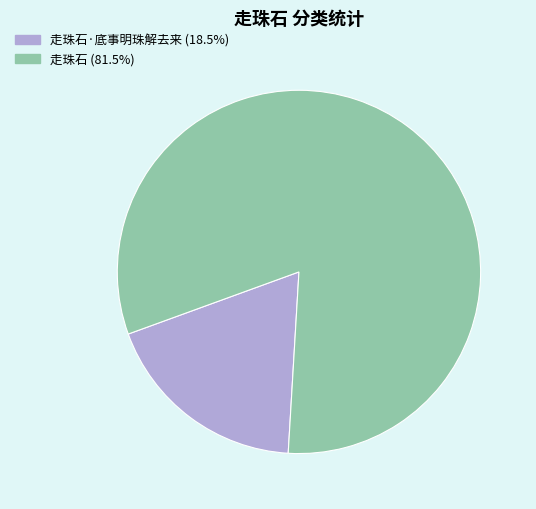

Is there any slice that represents more than half of the pie?

Yes